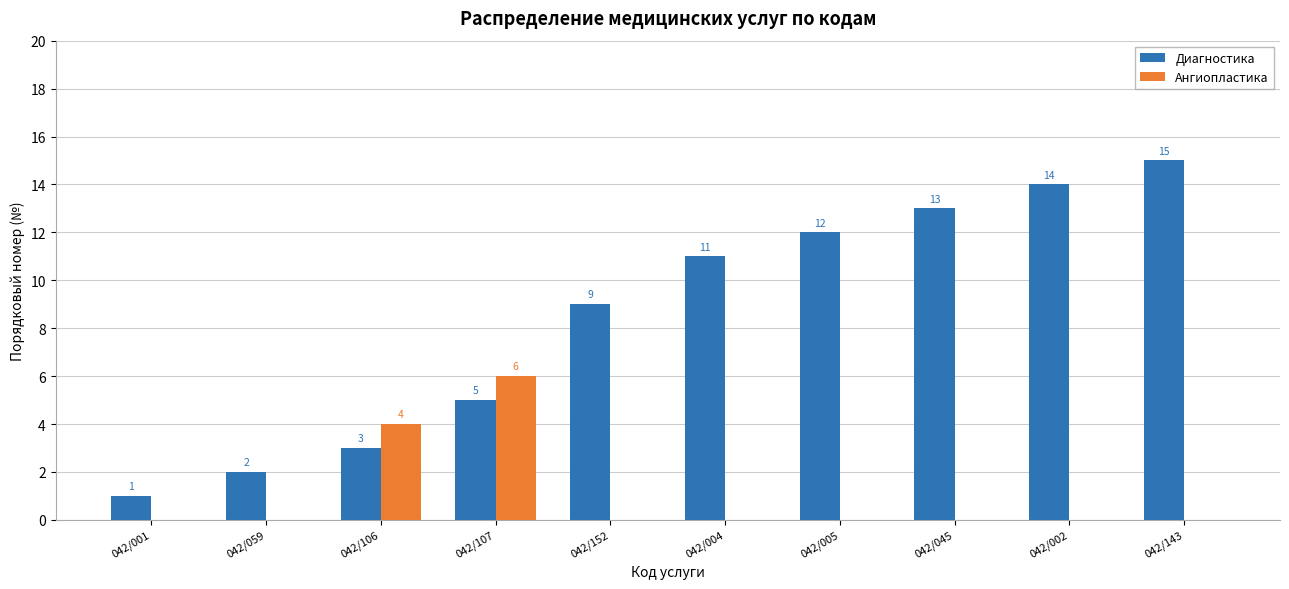

What is the sum of all Ангиопластика values?

10